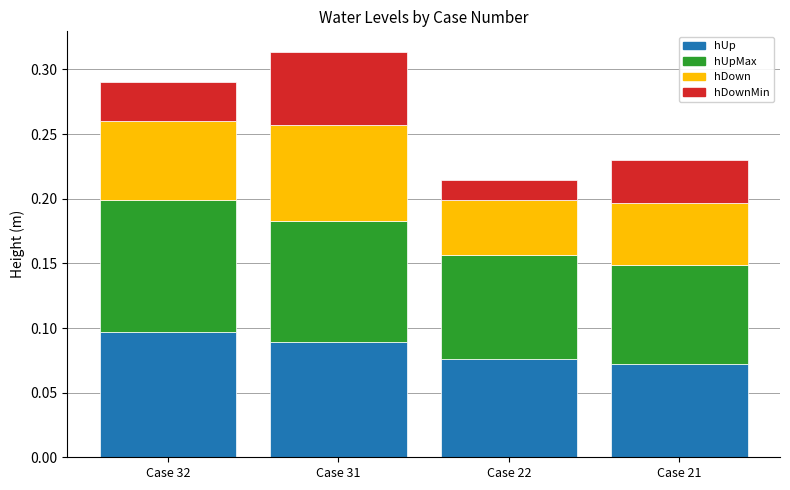

The hUp series shows 0.0 at Case 21. True or false?

False